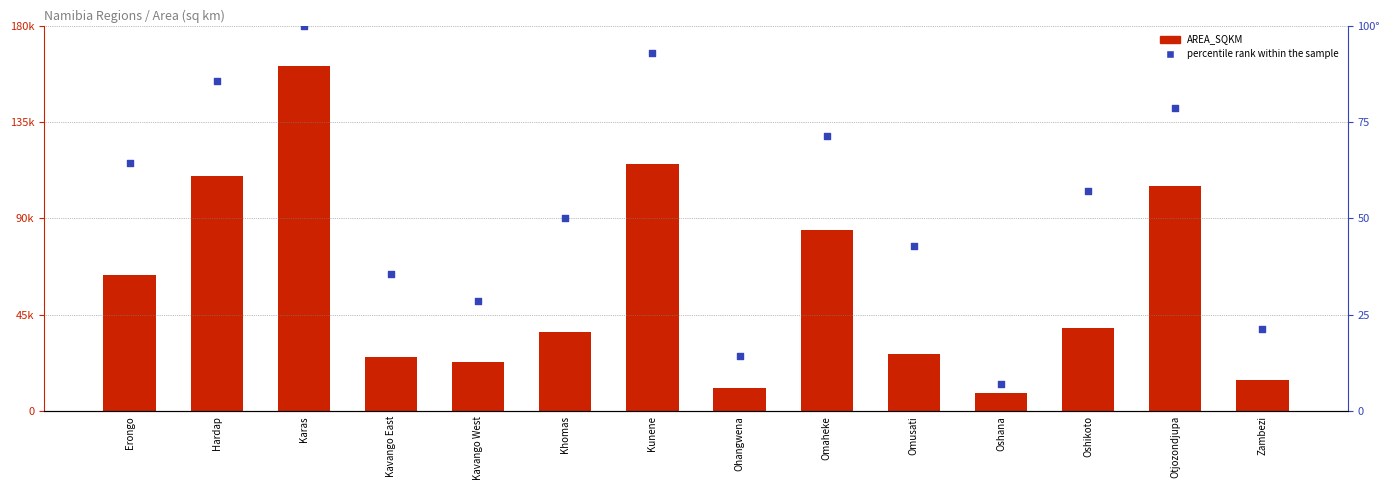

Which series reaches the maximum Y coordinate?

AREA_SQKM